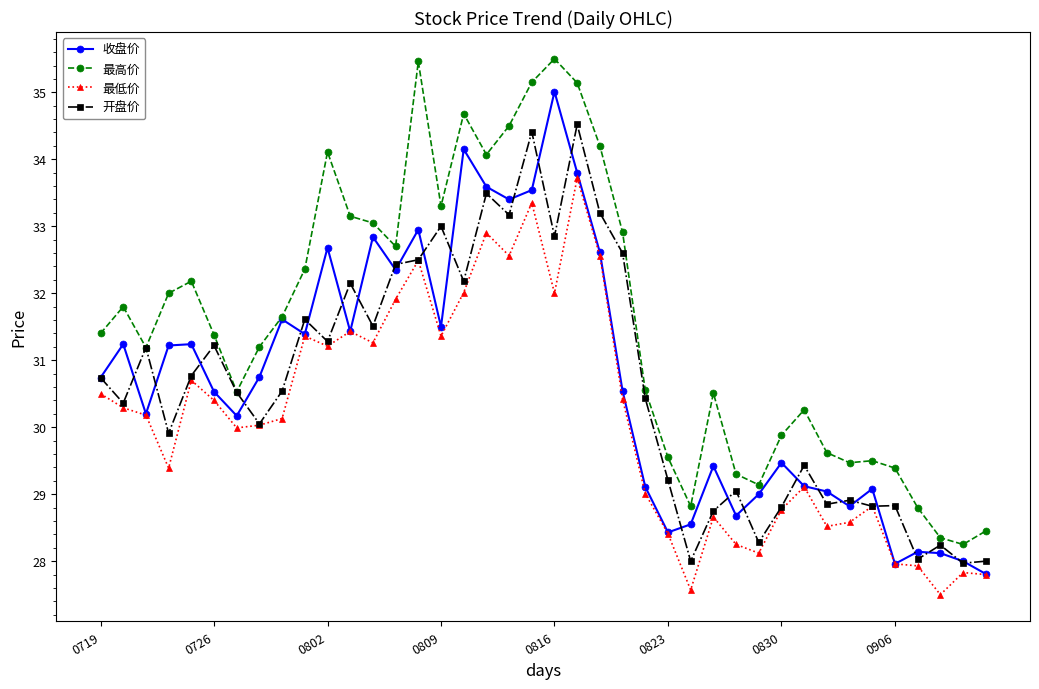

What is the value of the 最高价 point at the 19th from the left?

34.5